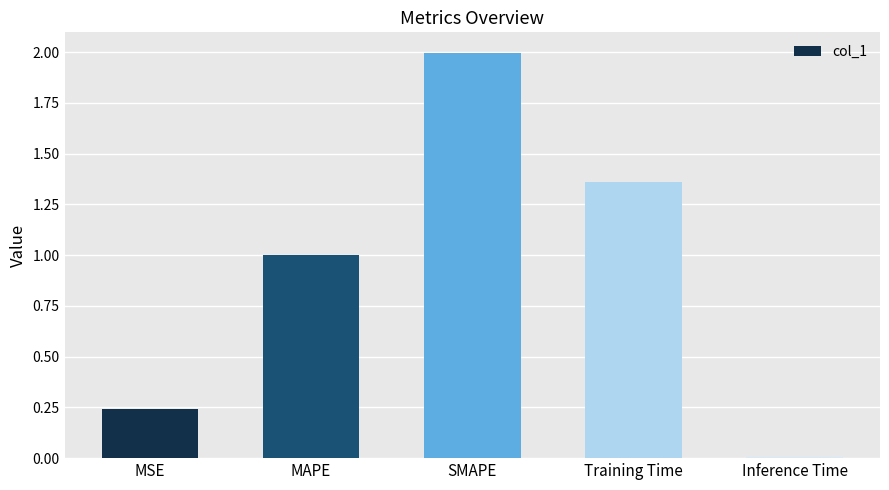

What is the difference between the maximum and minimum values?

2.0